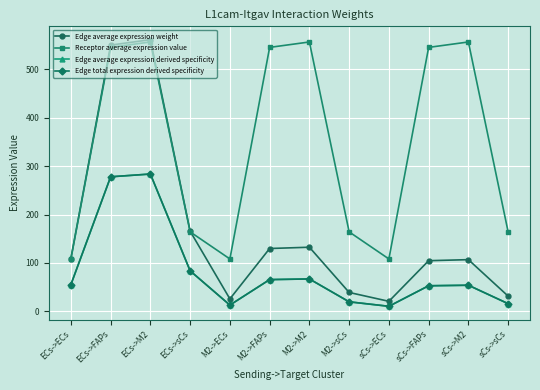

Which series has the largest total across all categories?

Receptor average expression value